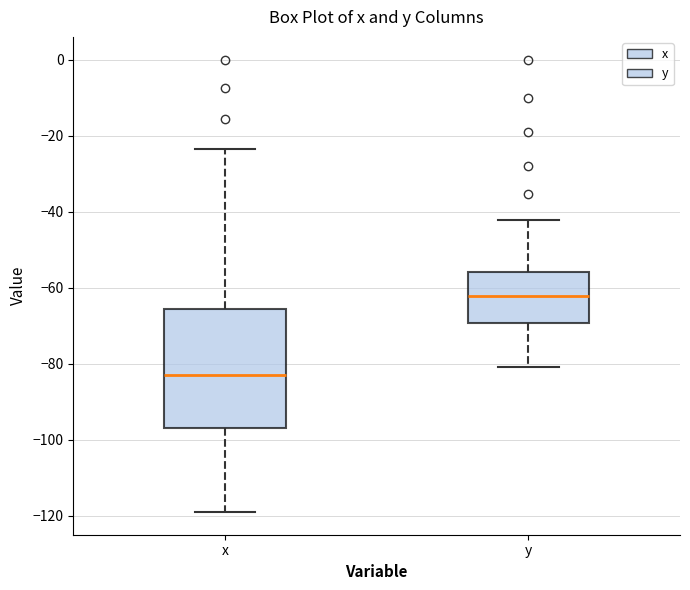

Comparing the boxes themselves (not the whiskers), which one is the tallest?

x